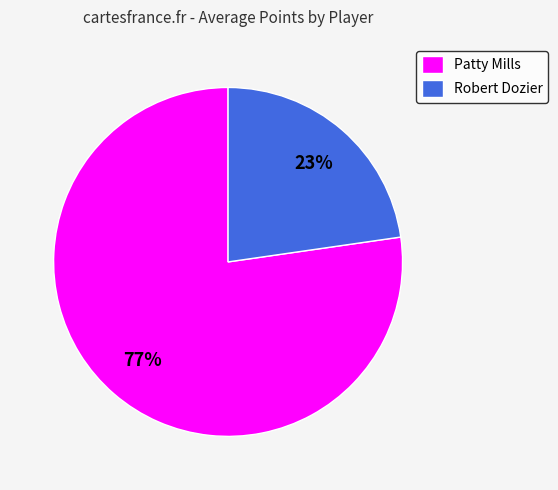

Does Patty Mills represent more than half of the total?

Yes